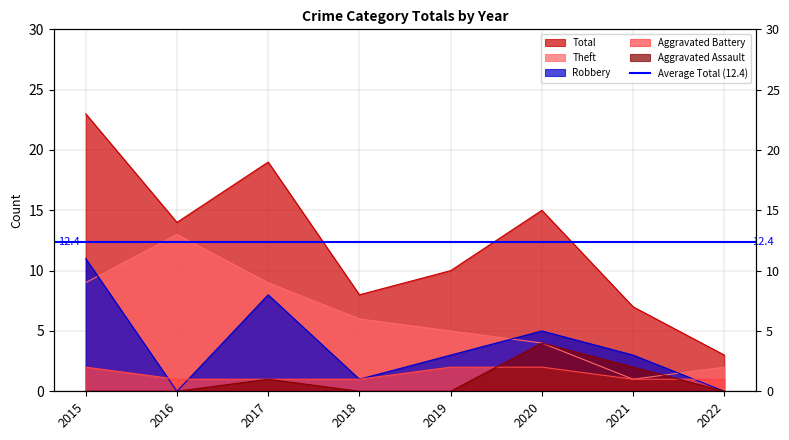

At which category is the sum across all series the highest?

2015